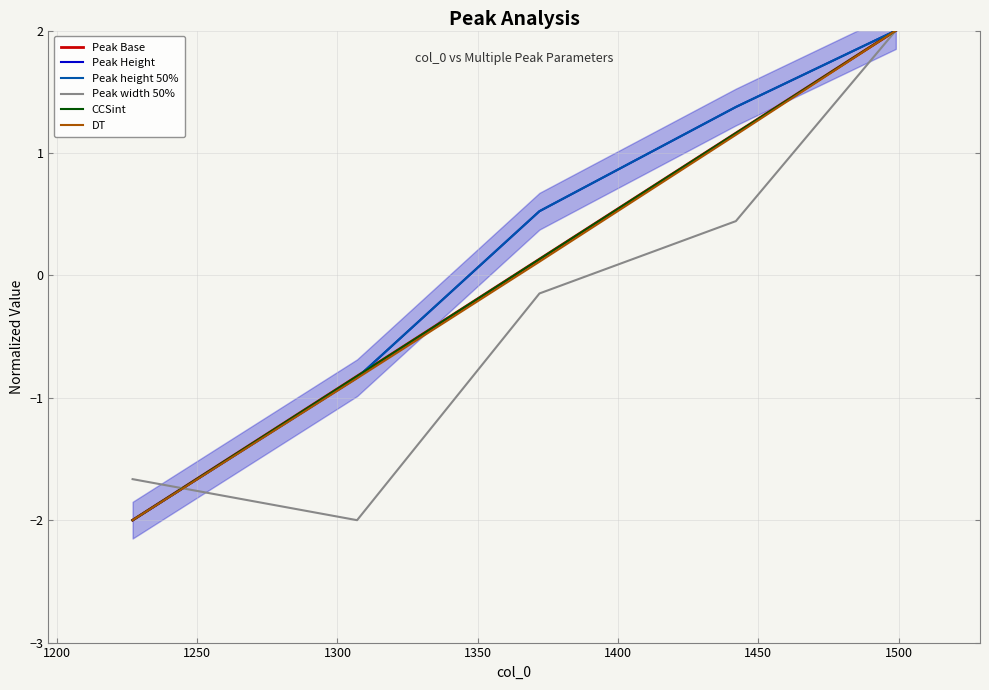

Which series has the largest range (max minus min)?

Peak Base